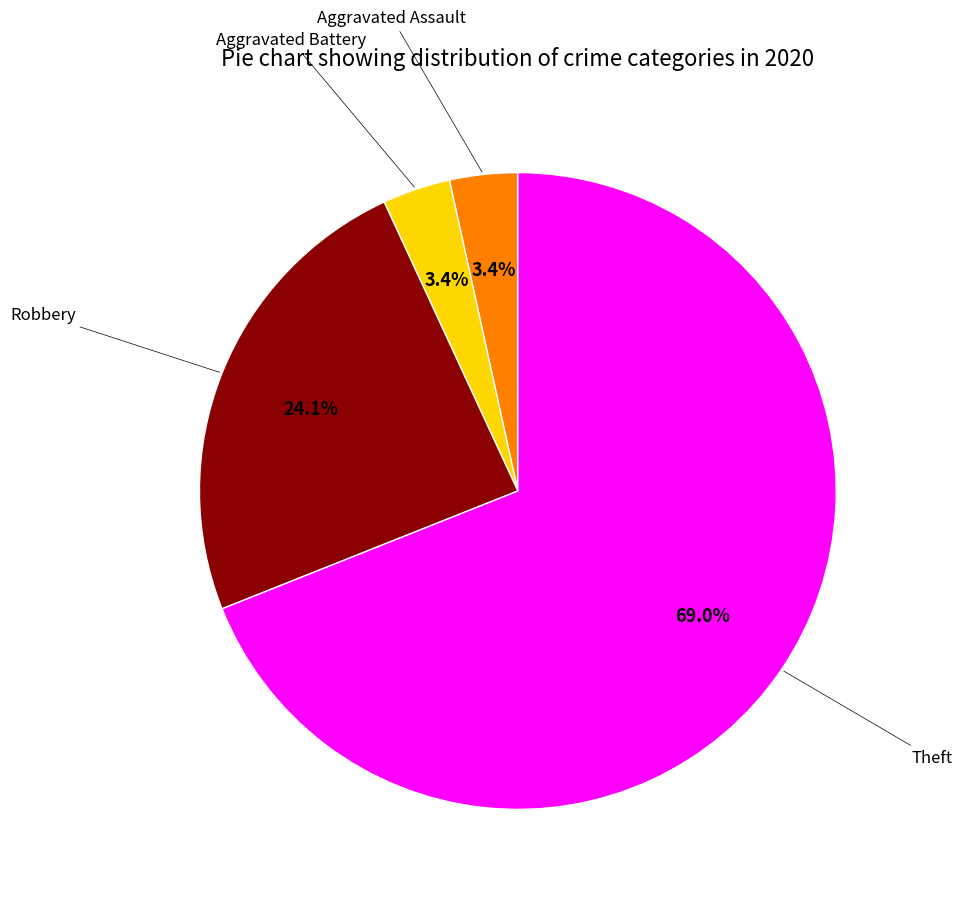

How many slices are in this pie chart?

4